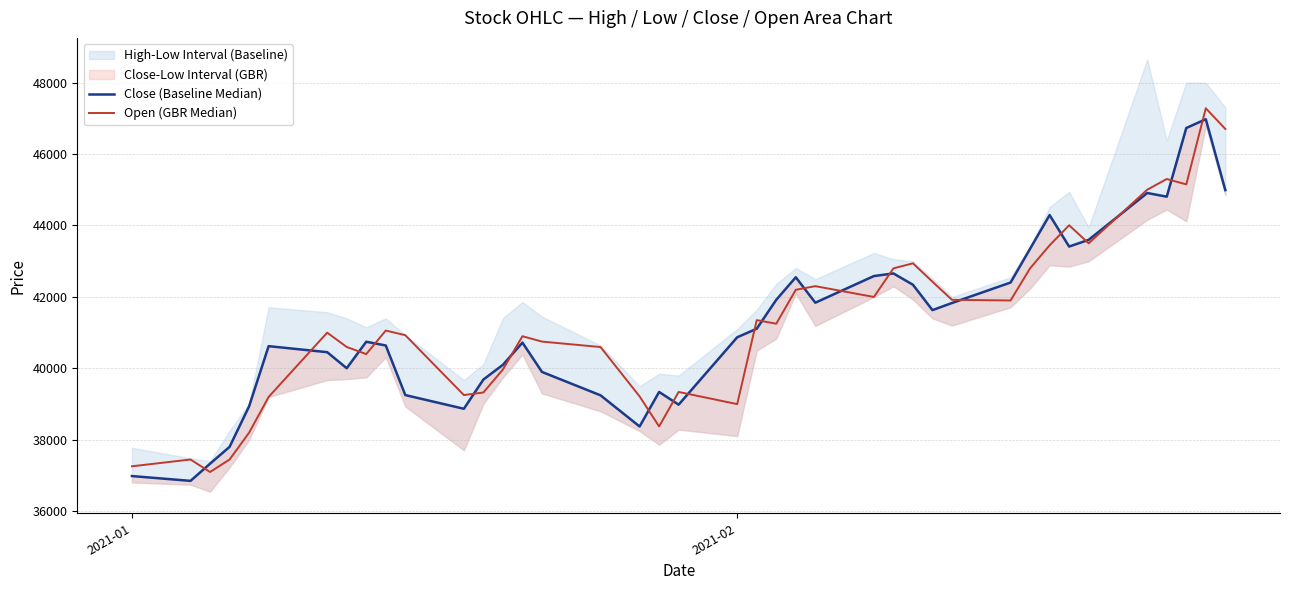

Which series has the largest total across all categories?

Open (GBR Median)